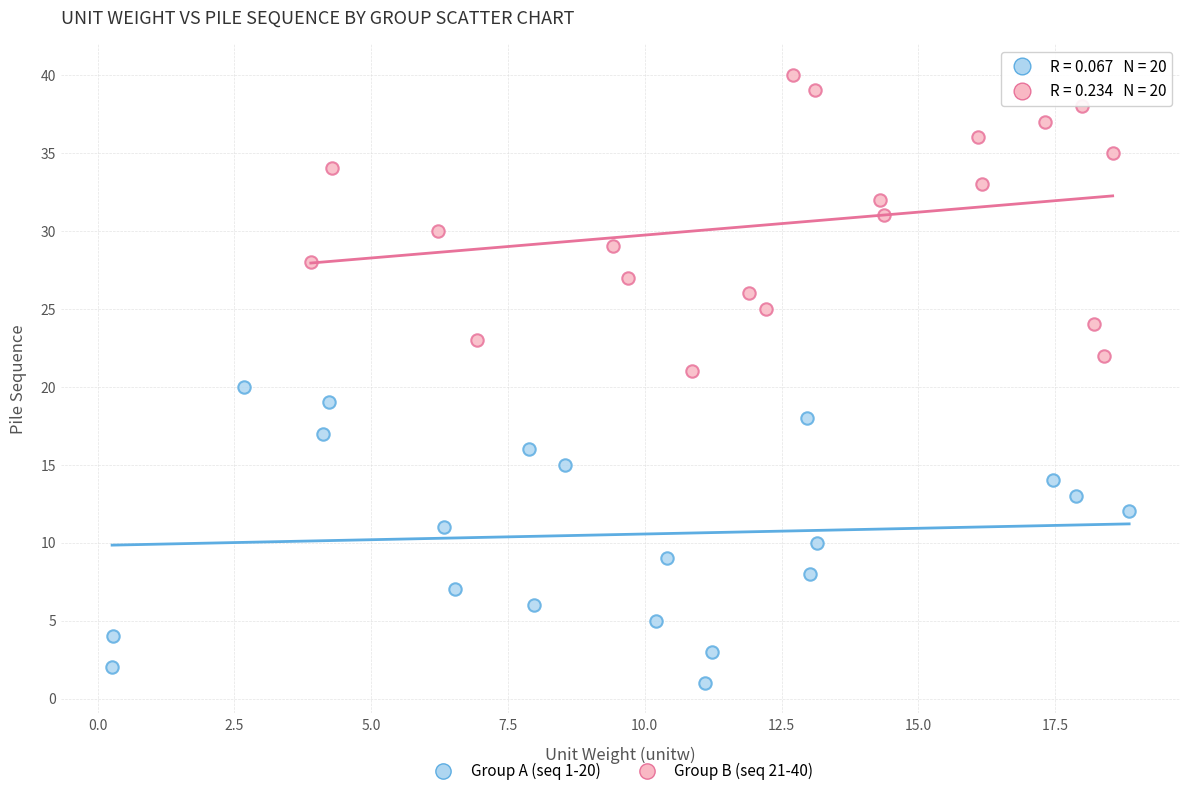

Which series contains the highest Y value?

Group B (seq 21-40)